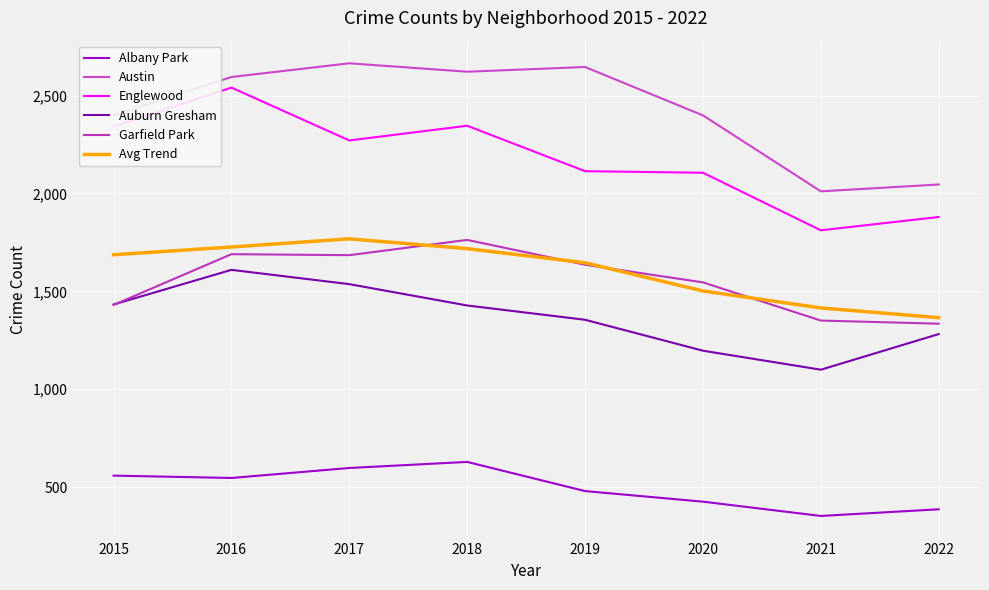

Does the chart display data point markers on the line(s)?

No